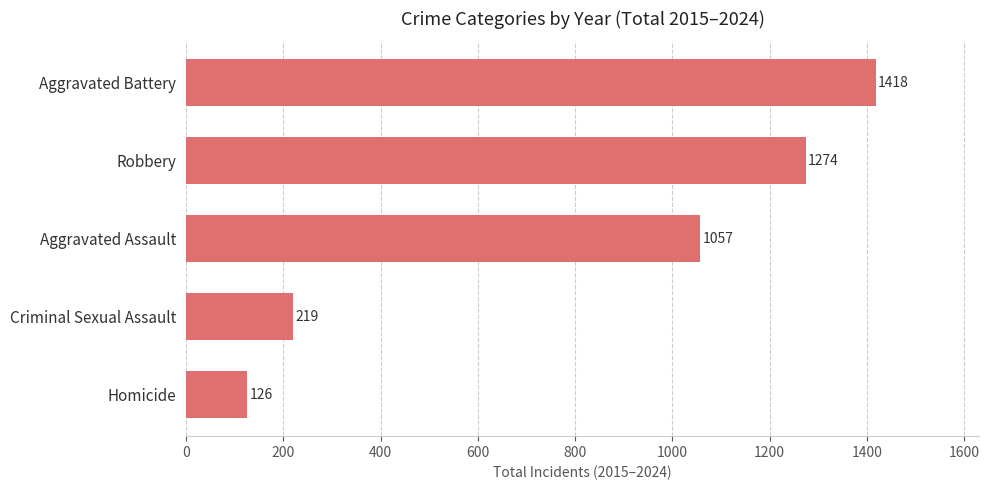

How many distinct data groups are displayed?

1